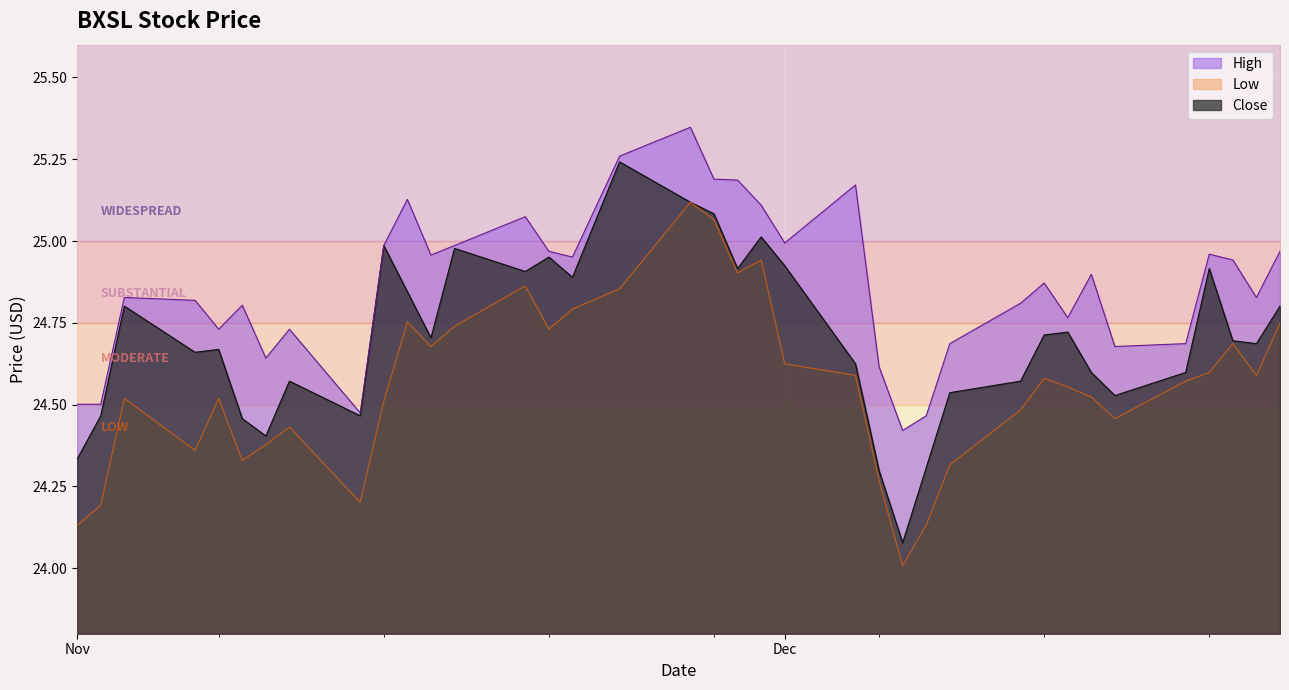

True or false: High and Close cross at least once.

False